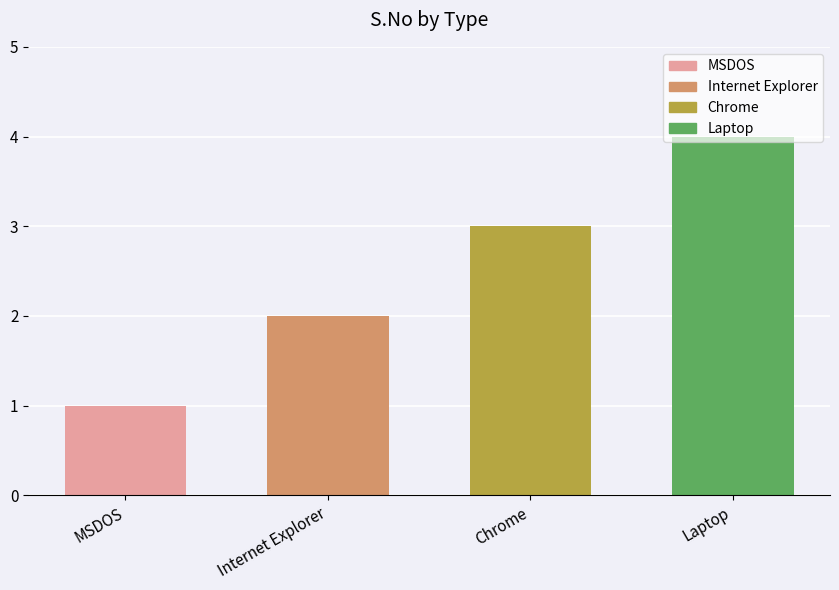

What is the average value?

2